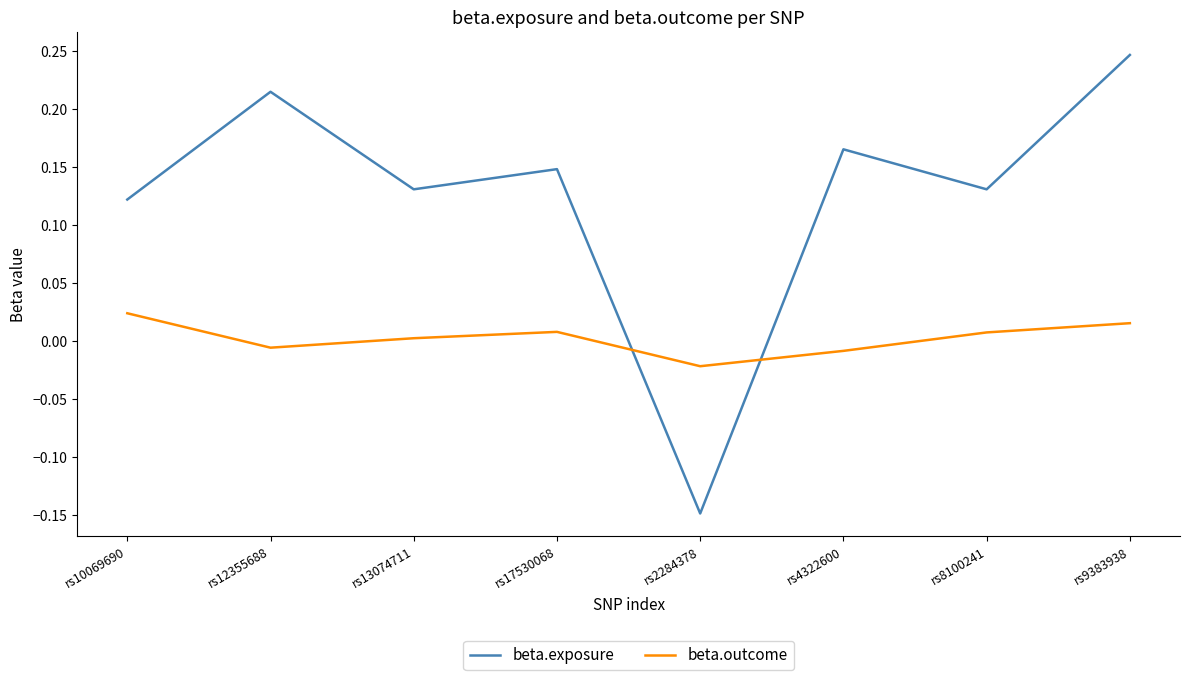

Which series has the largest total across all categories?

beta.exposure